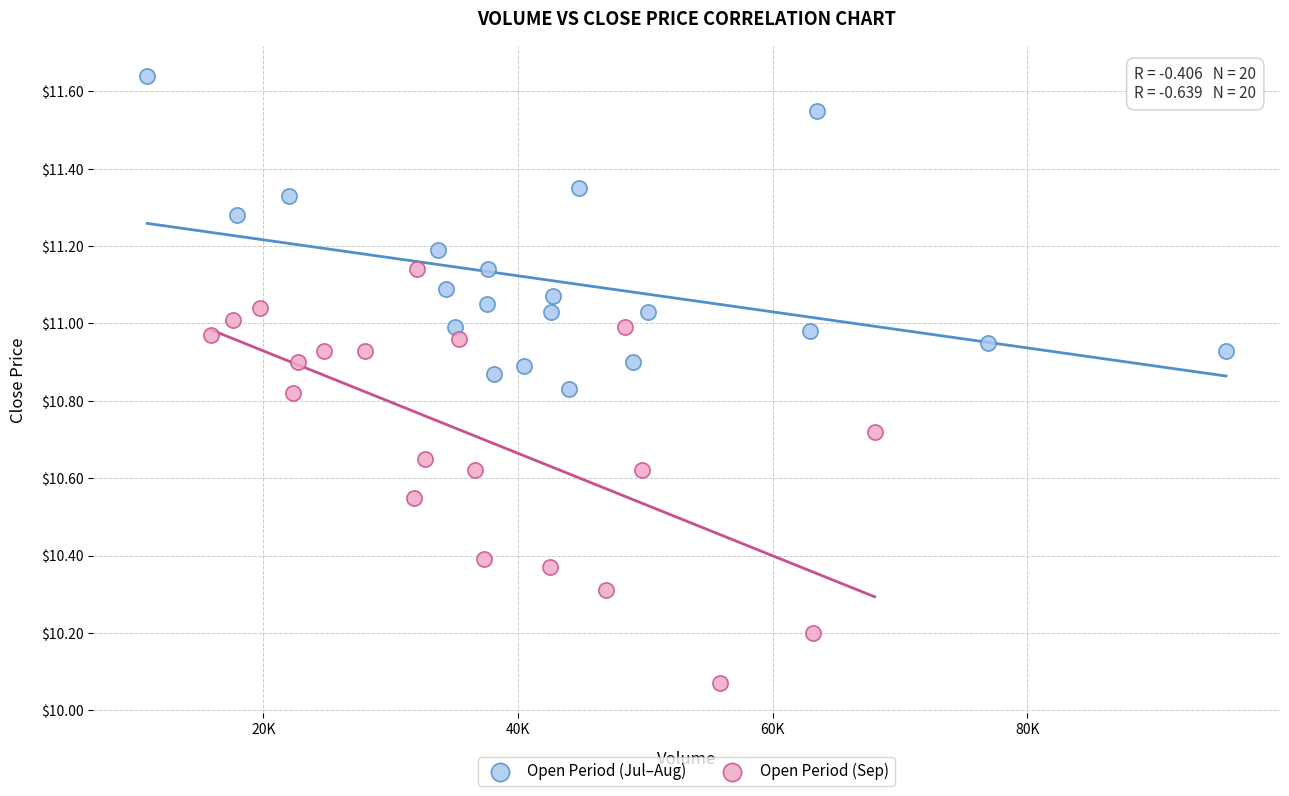

Which series contains the lowest Y value?

Open Period (Sep)